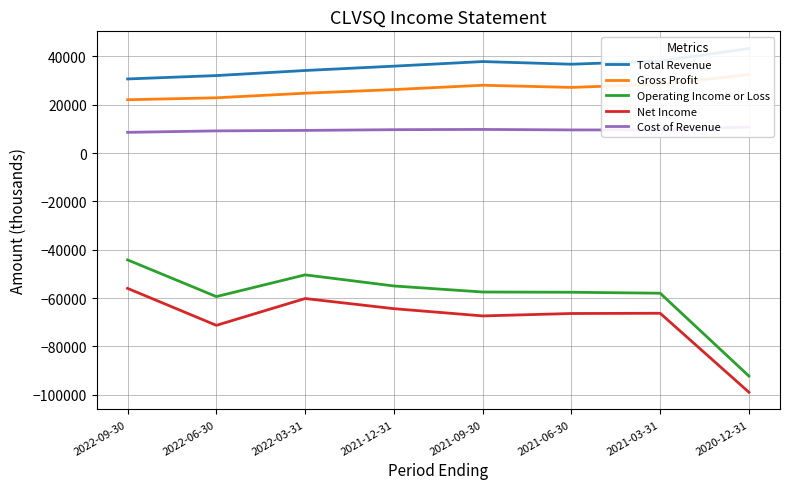

At 2020-12-31, list the series in order from largest to smallest.

Total Revenue, Gross Profit, Cost of Revenue, Operating Income or Loss, Net Income